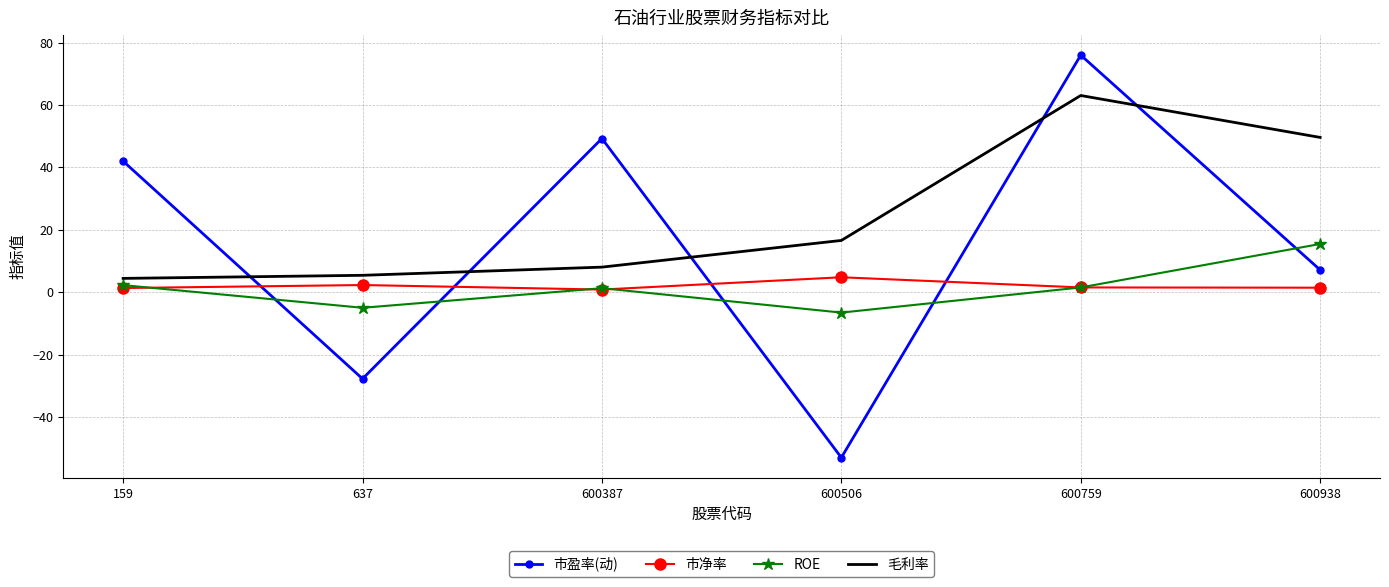

Which series has the largest total across all categories?

毛利率